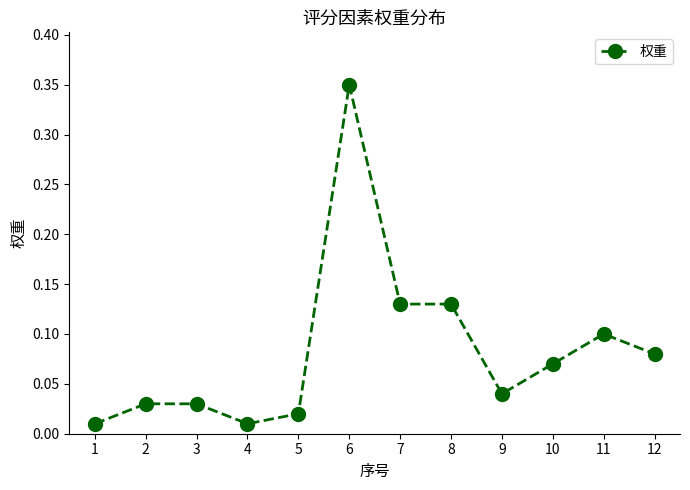

True or false: there are more than 0 points higher than both neighbors.

True